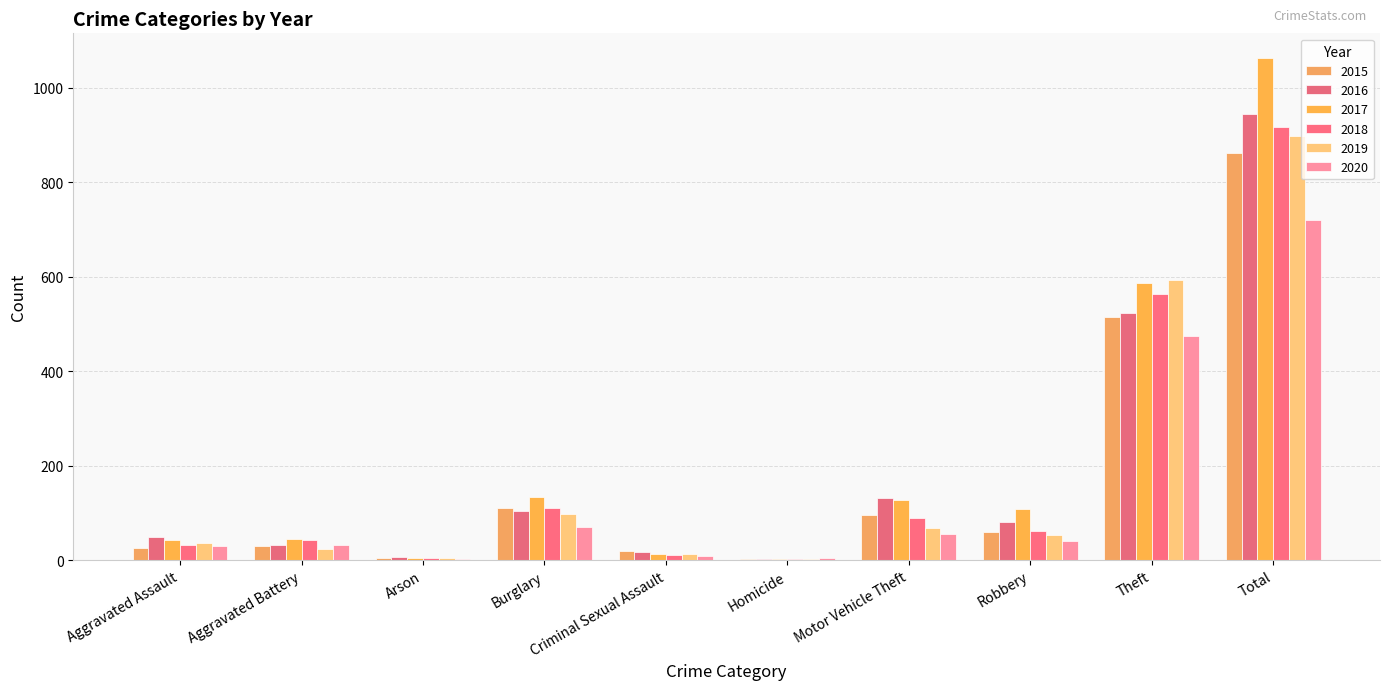

List the series in order of their peak value, highest first.

2017, 2016, 2018, 2019, 2015, 2020